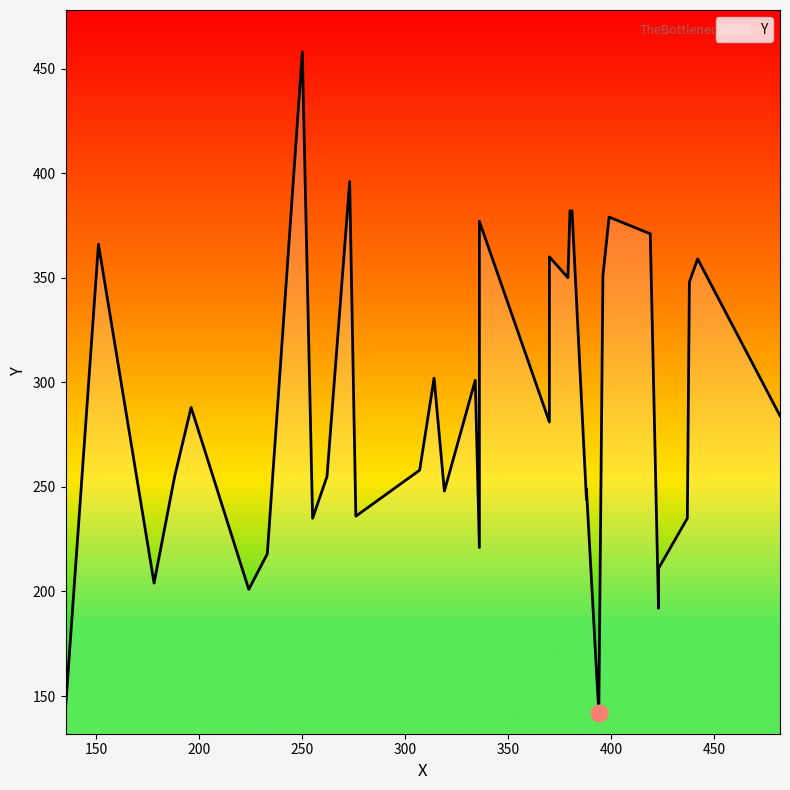

What is the sum of all values?

10383